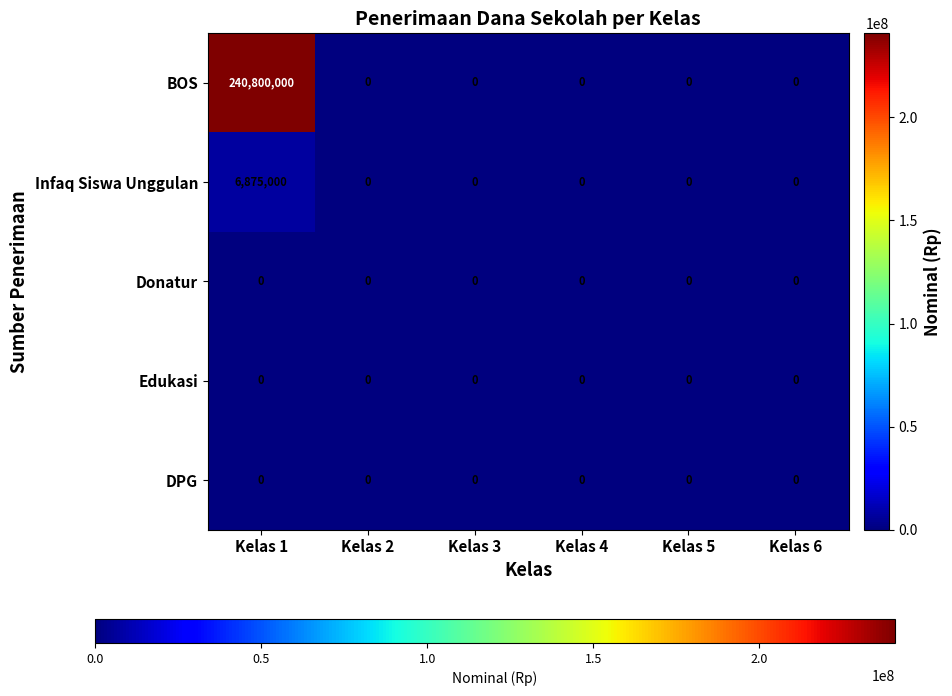

The BOS series shows 314357290 at Kelas 1. True or false?

False